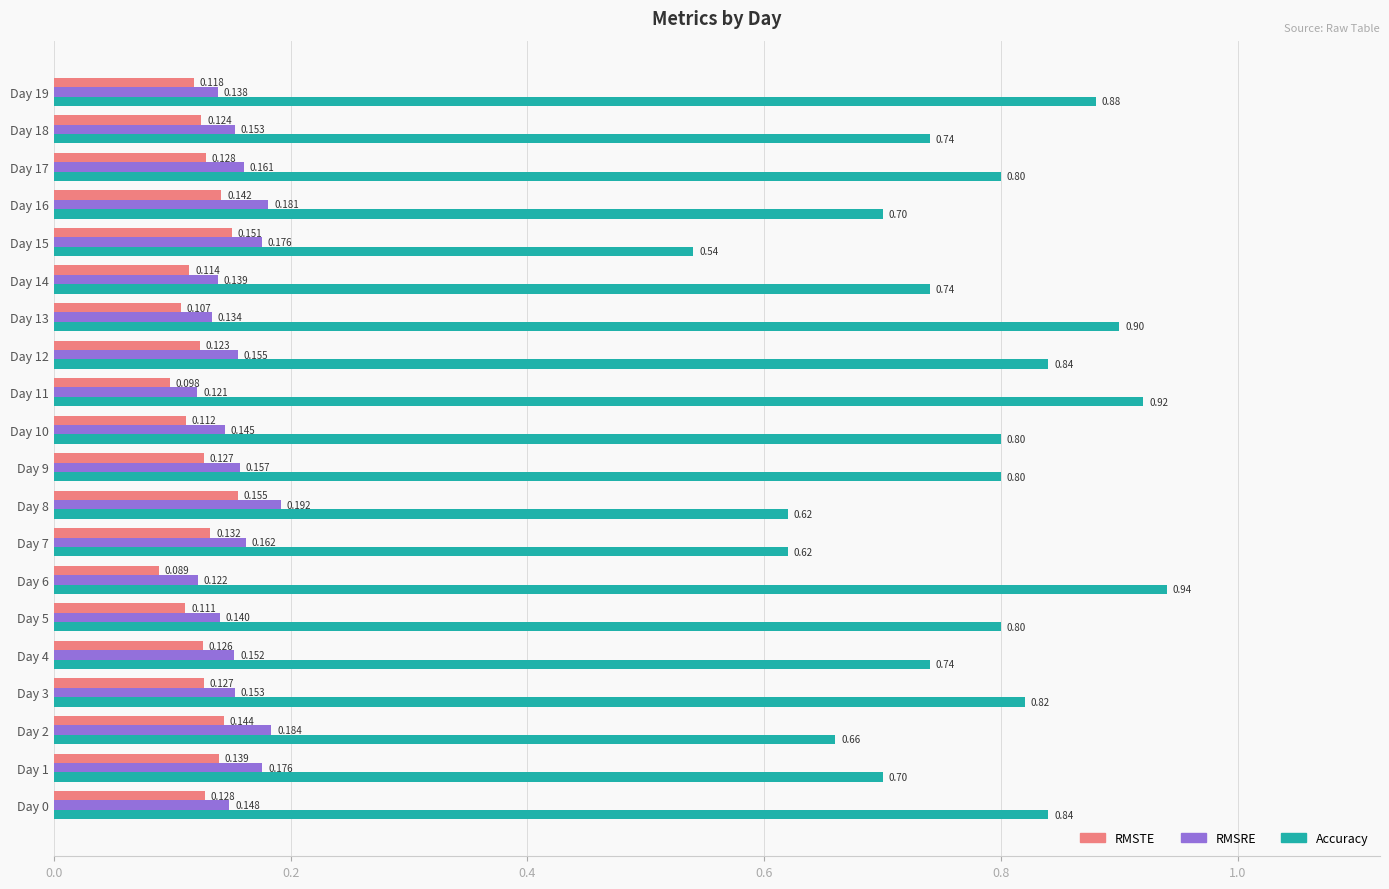

Which series has the largest total across all categories?

Accuracy